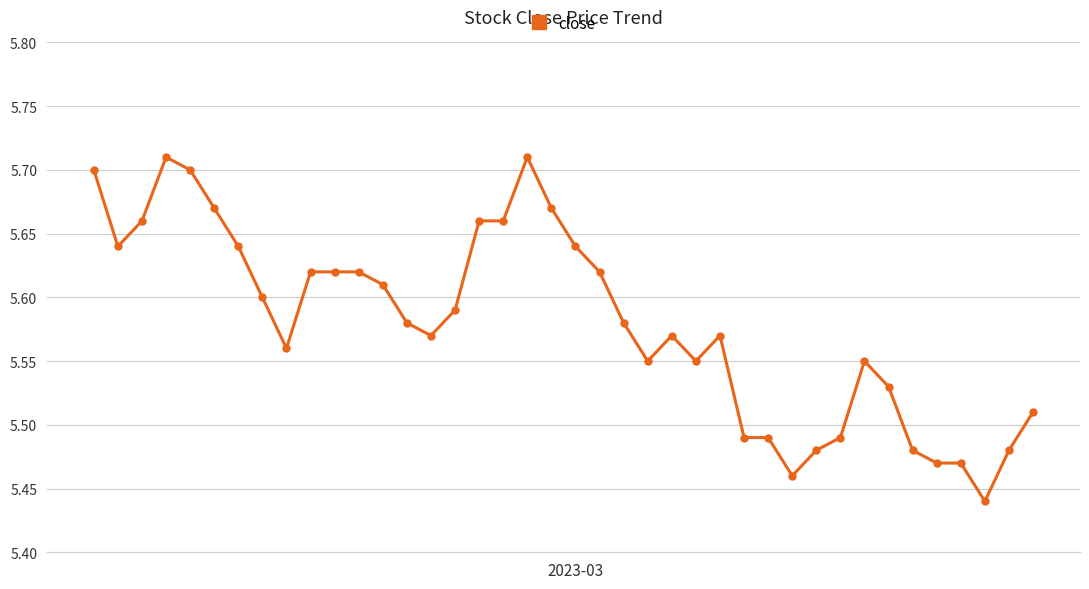

How many values are between 5 and 6?

40